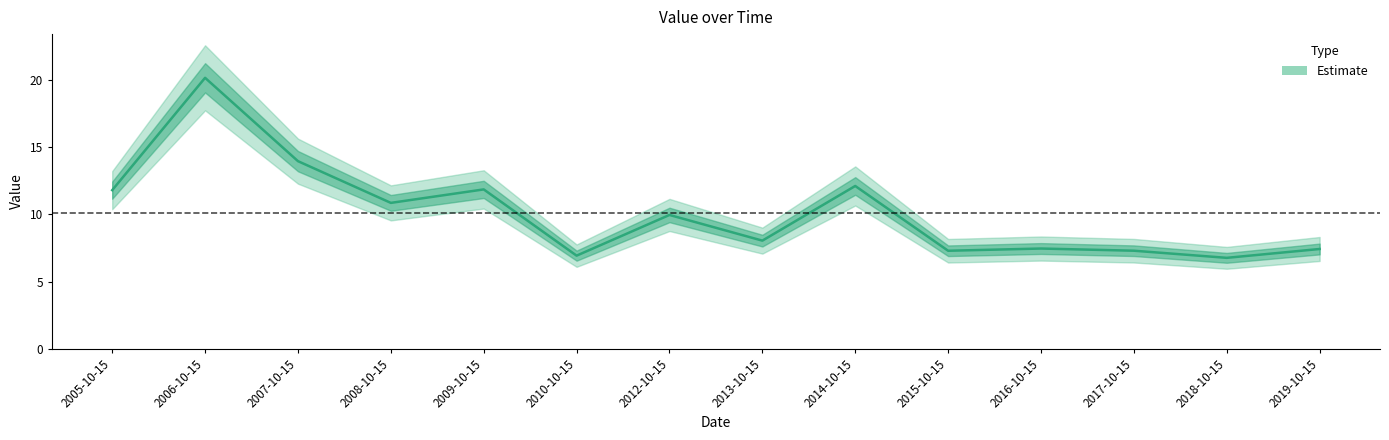

What is the greatest value displayed?

20.1